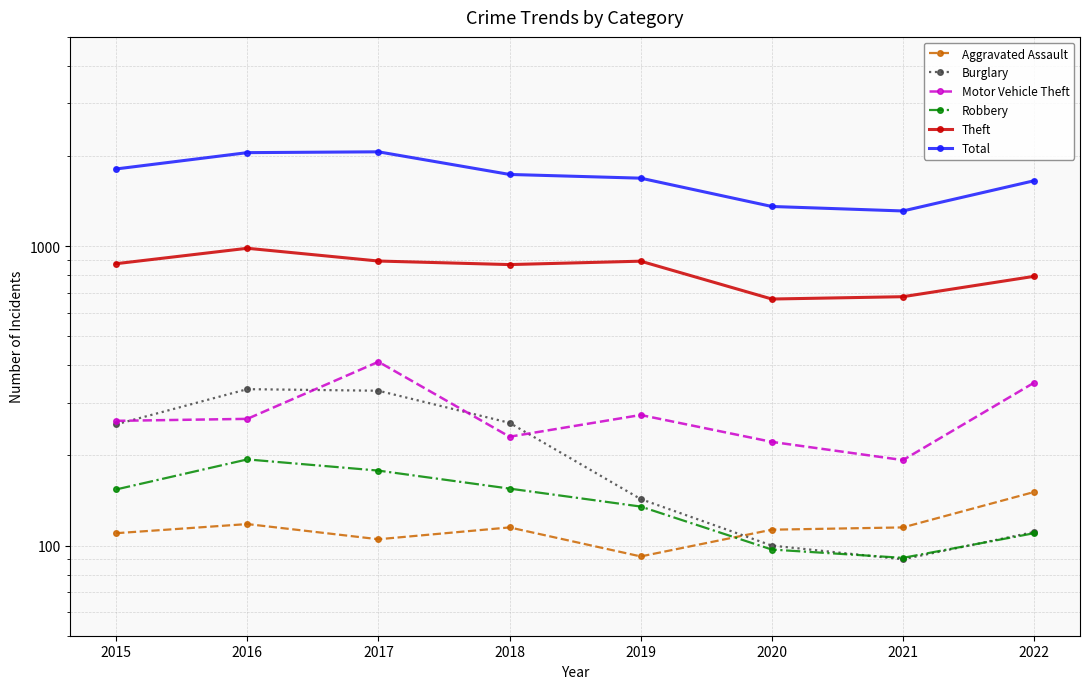

List the labels in order of Aggravated Assault value, largest first.

2022, 2016, 2018, 2021, 2020, 2015, 2017, 2019